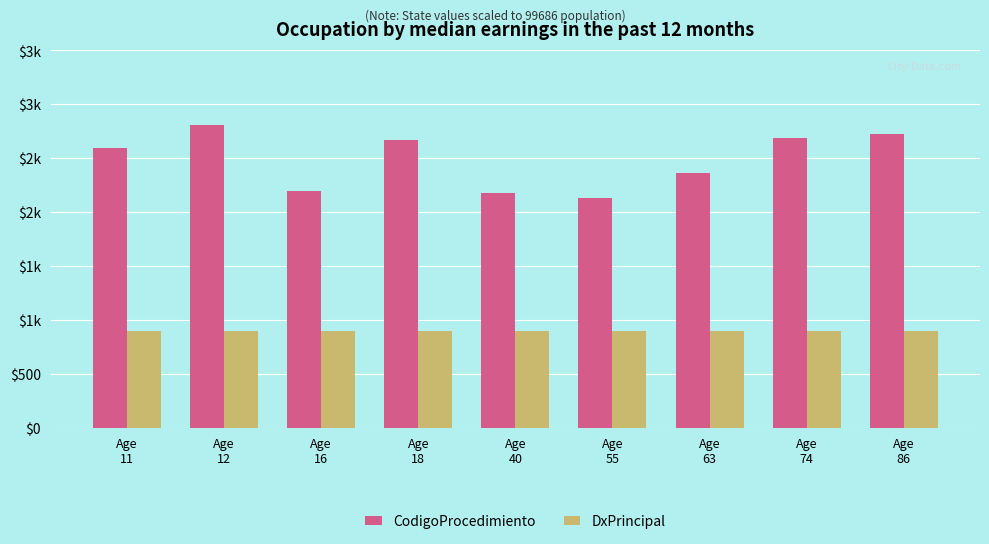

What is the sum of the DxPrincipal values at Age
86 and Age
18?

1788